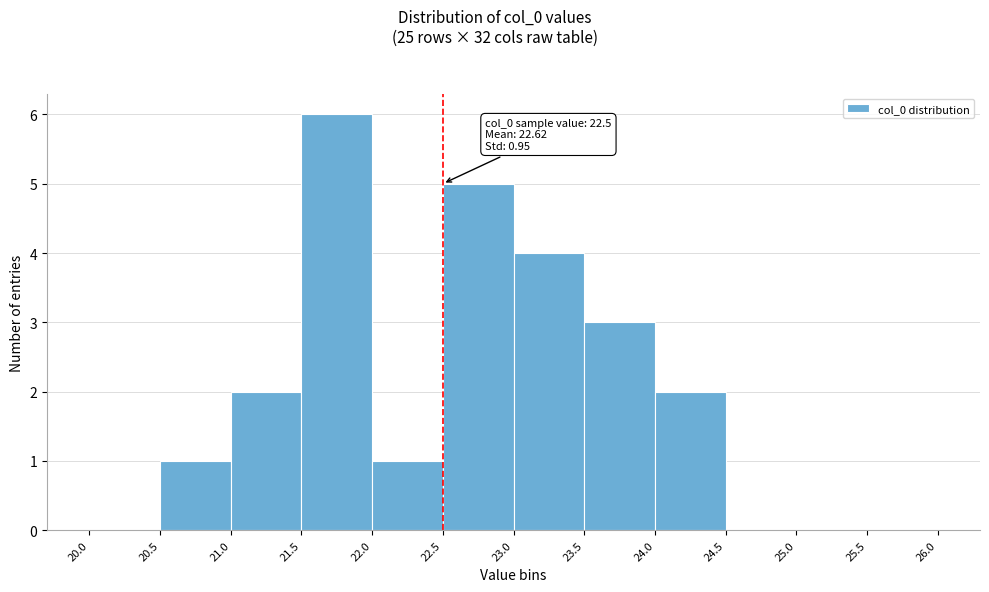

Over which range of the x-axis is the bar tallest?

21.5 to 22.0